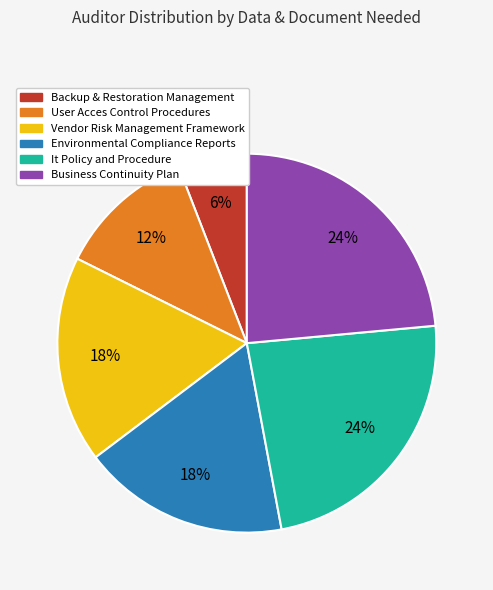

Which category has the smallest portion of the pie?

Backup & Restoration Management